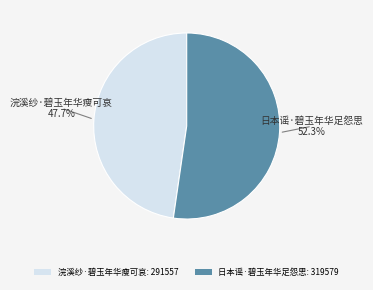

How many slices are in this pie chart?

2